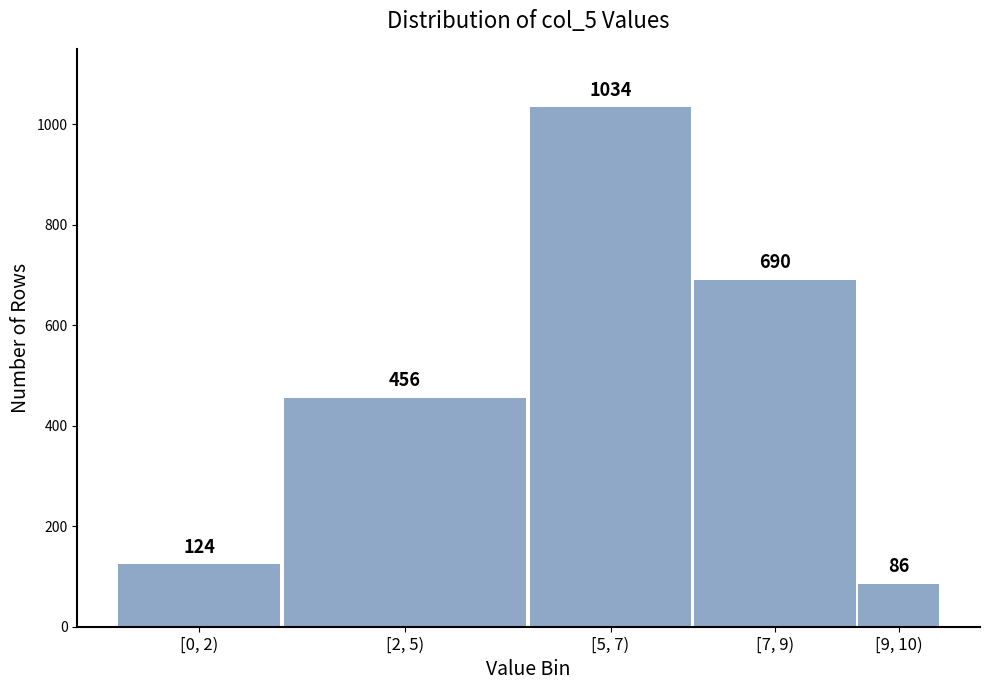

Reading left to right, transcribe all the data shown in this chart.

[0, 2)=124	[2, 5)=456	[5, 7)=1034	[7, 9)=690	[9, 10)=86